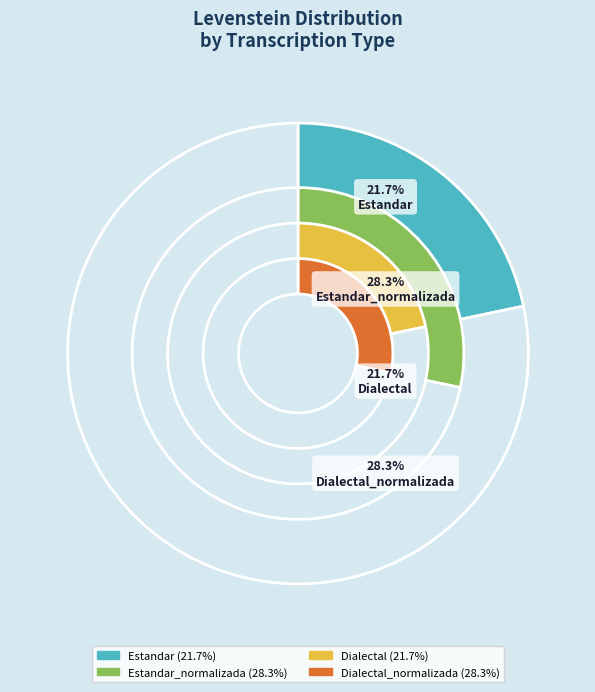

Combined, do Dialectal and Estandar account for over 50%?

No